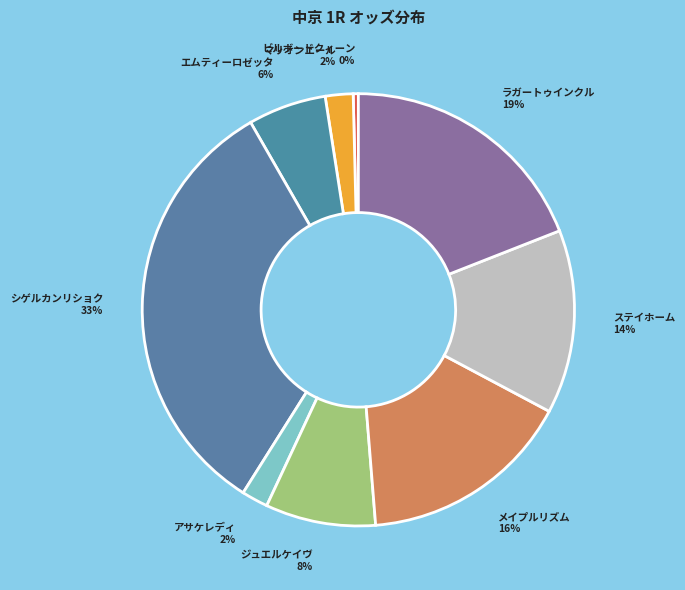

To the nearest percent, what percentage of the pie is メイプルリズム?

16%